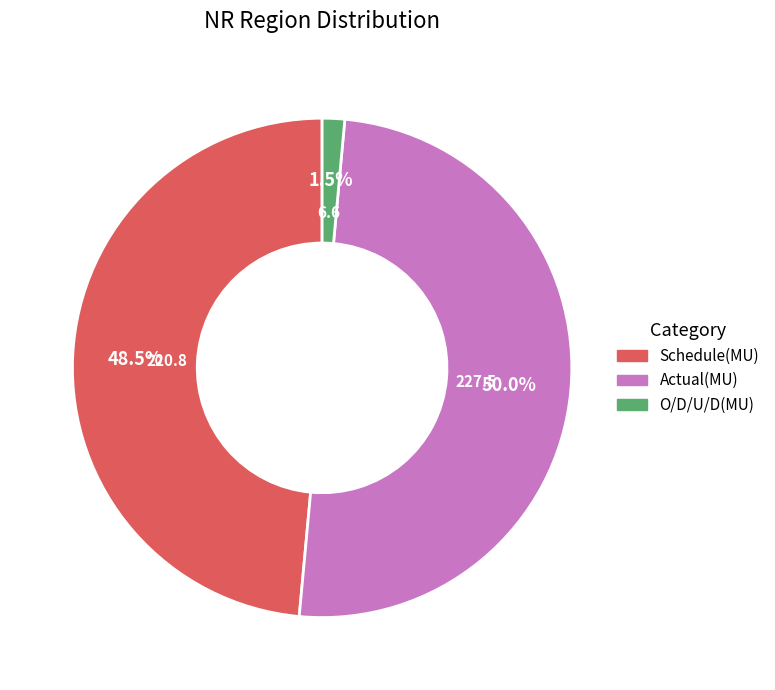

What is the majority slice?

Actual(MU)